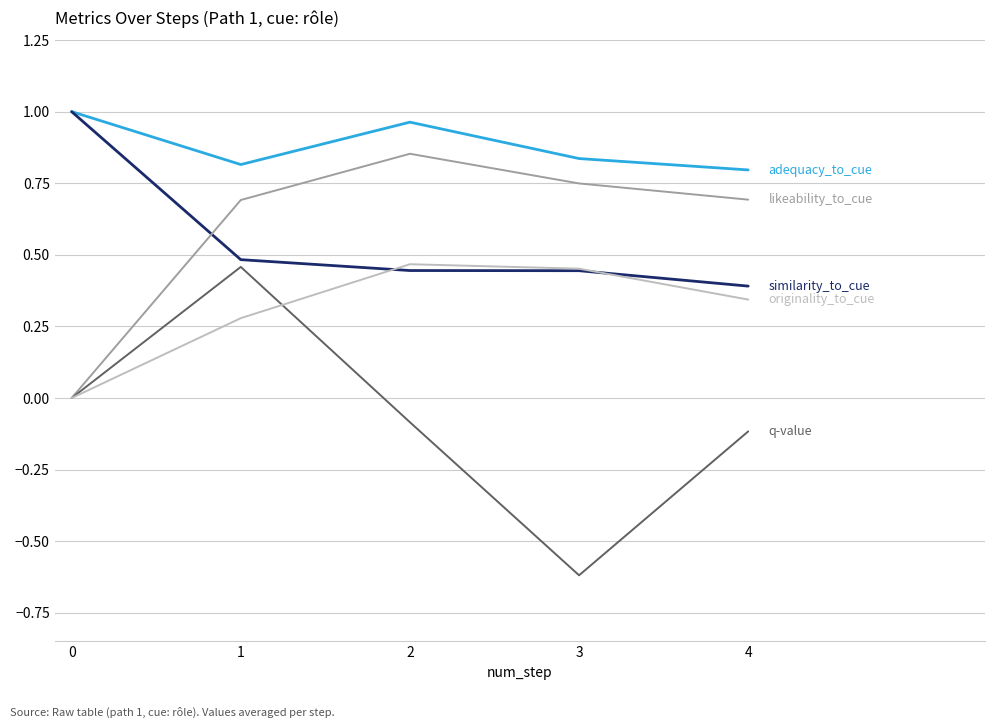

Which category has the lowest value across all series?

3